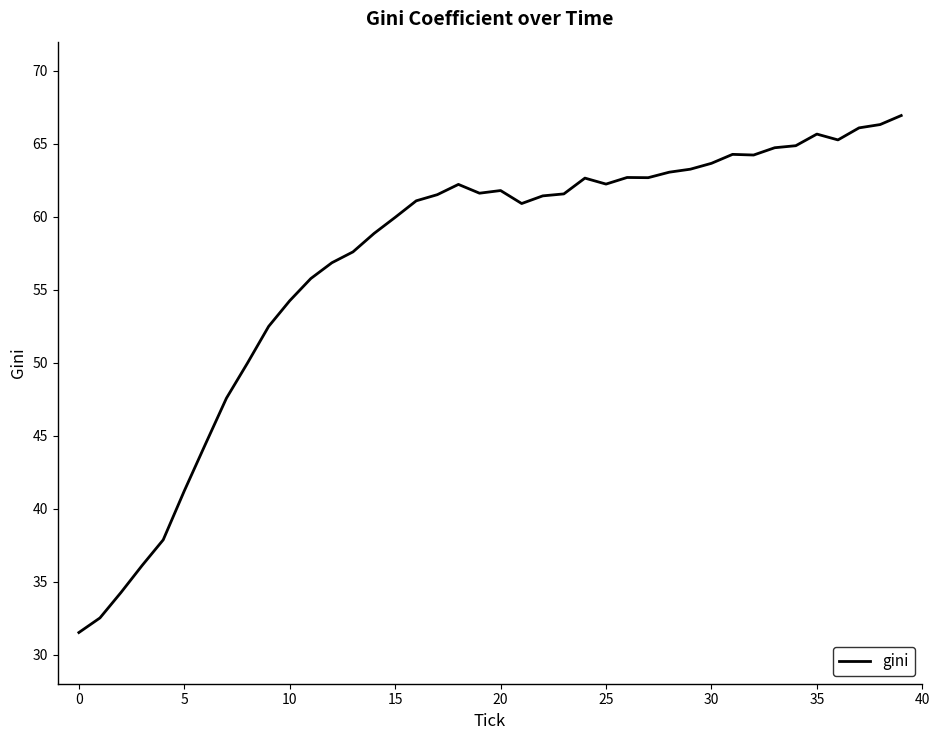

What is the minimum value shown in the chart?

31.5